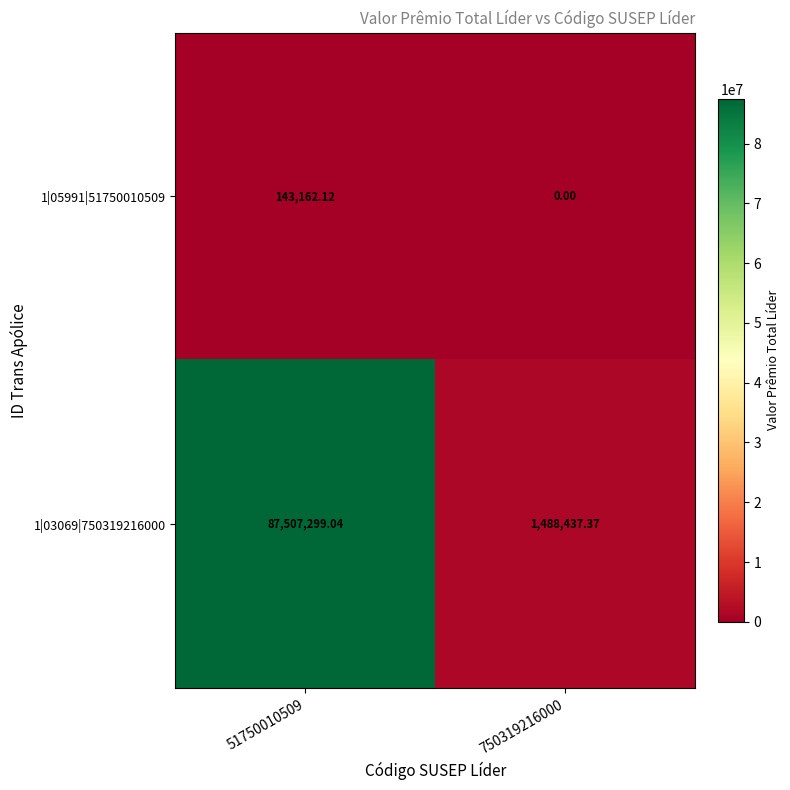

How many data points in 1|05991|51750010509 are above 143162?

1